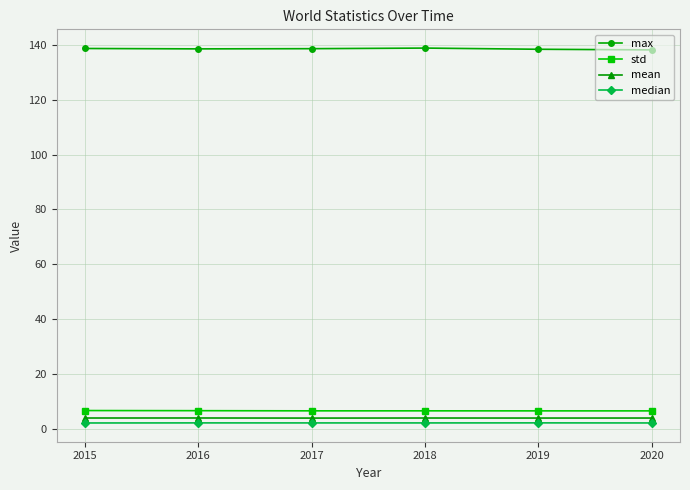

The mean series shows 3.9 at 2017. True or false?

True